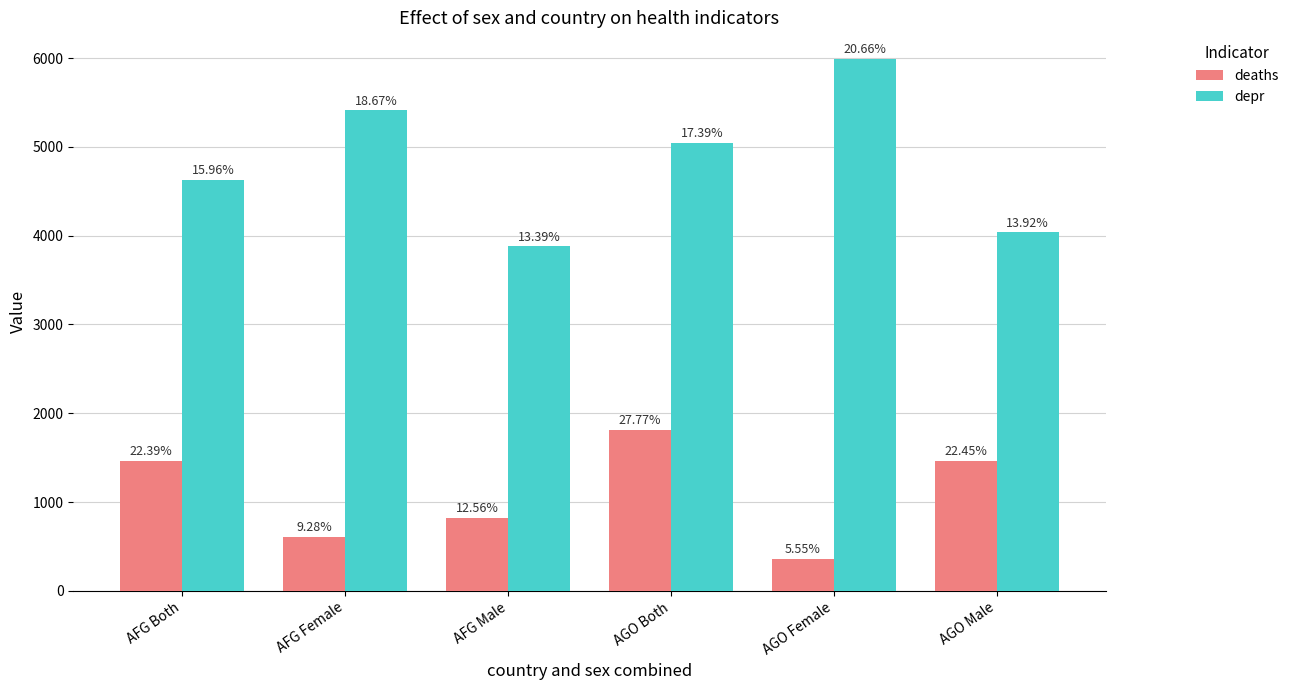

At AFG Both, list the series in order from smallest to largest.

deaths, depr